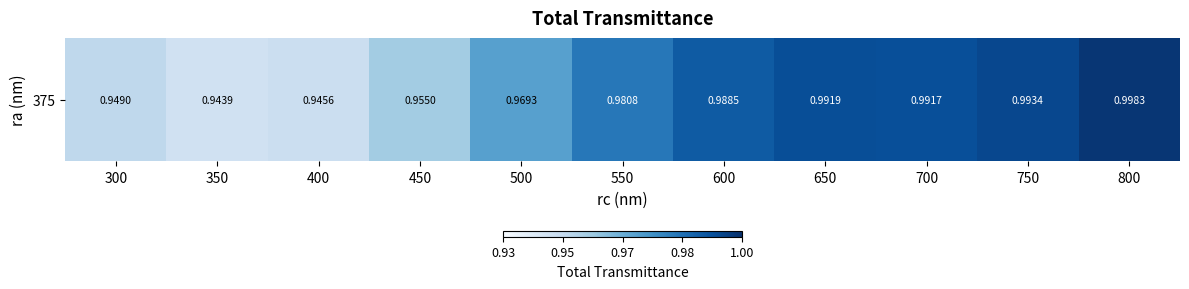

Rank the categories by value from highest to lowest.

800, 750, 650, 700, 600, 550, 500, 450, 300, 400, 350